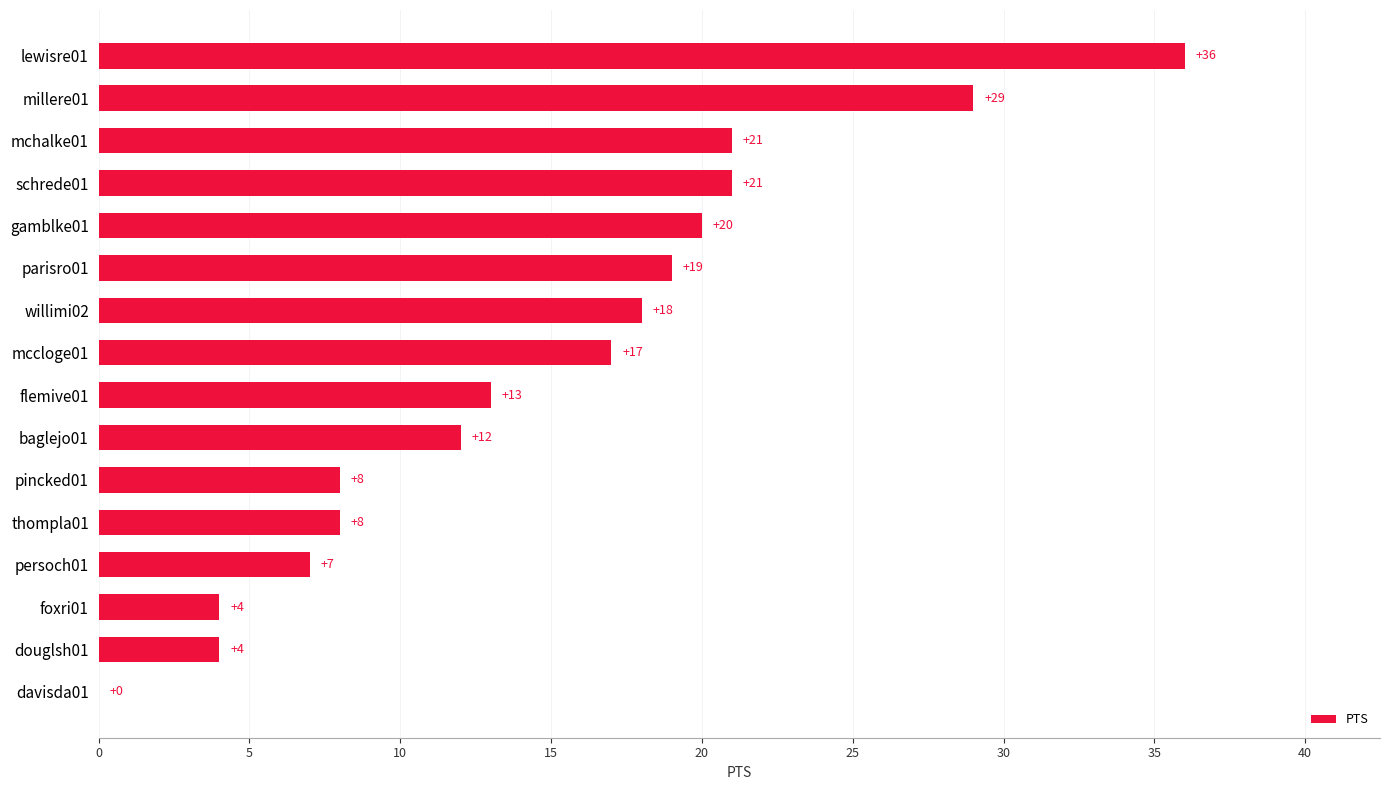

Reading bottom to top, transcribe all the data shown in this chart.

davisda01=0	douglsh01=4	foxri01=4	persoch01=7	thompla01=8	pincked01=8	baglejo01=12	flemive01=13	mccloge01=17	willimi02=18	parisro01=19	gamblke01=20	schrede01=21	mchalke01=21	millere01=29	lewisre01=36